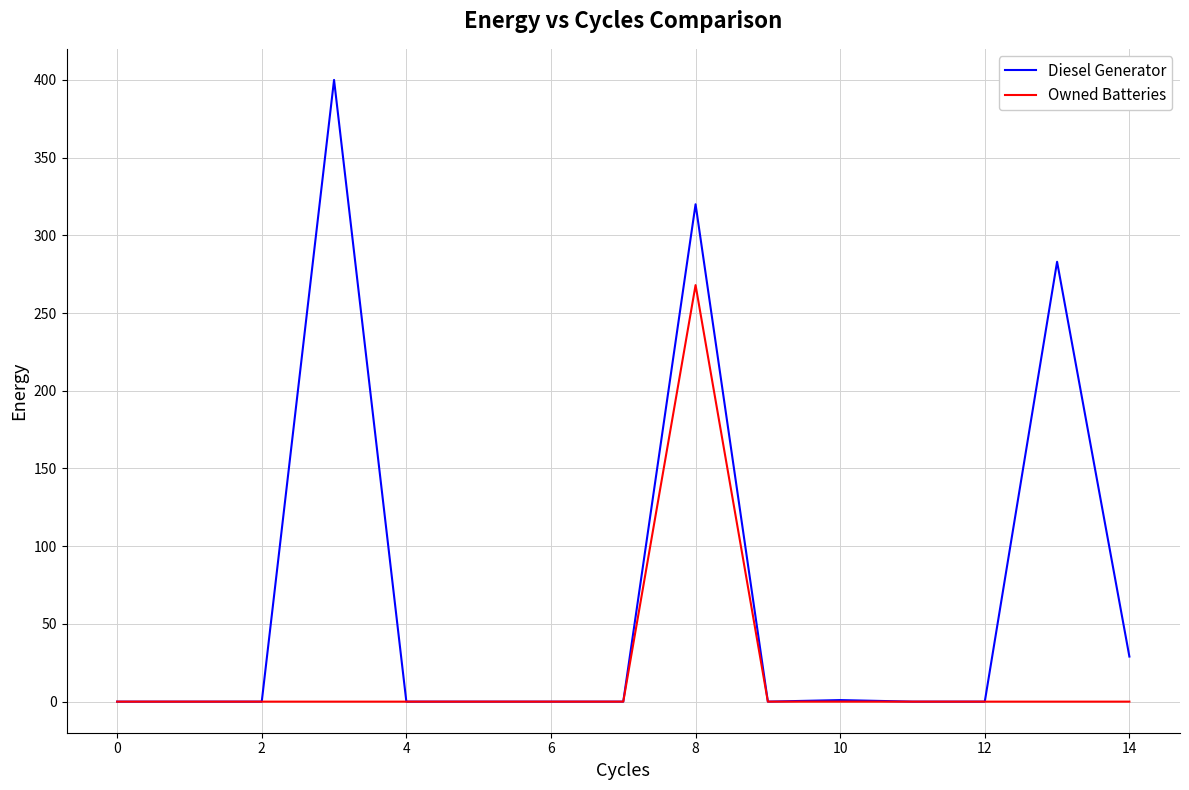

Rank the series by their maximum value, from lowest to highest.

Owned Batteries, Diesel Generator